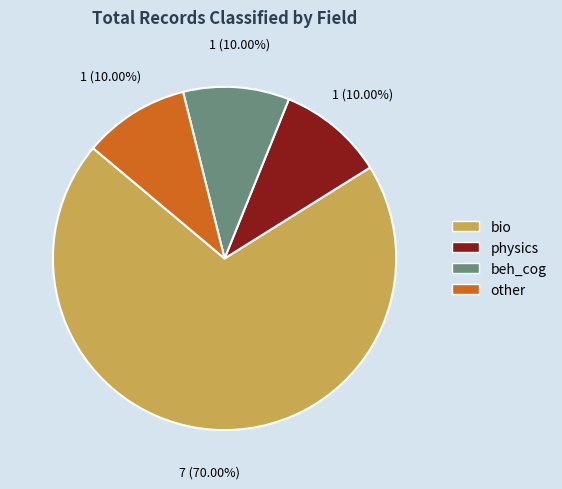

Do beh_cog and bio together represent more than half of the pie?

Yes